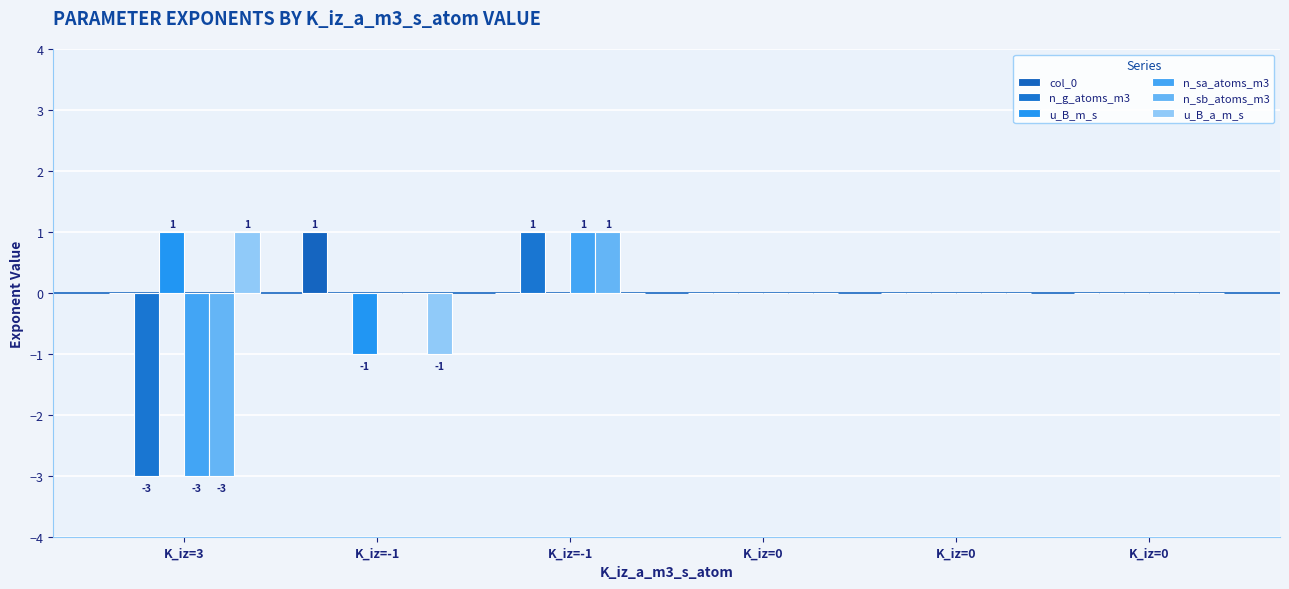

Which series changed the most between K_iz=0 and K_iz=0?

col_0